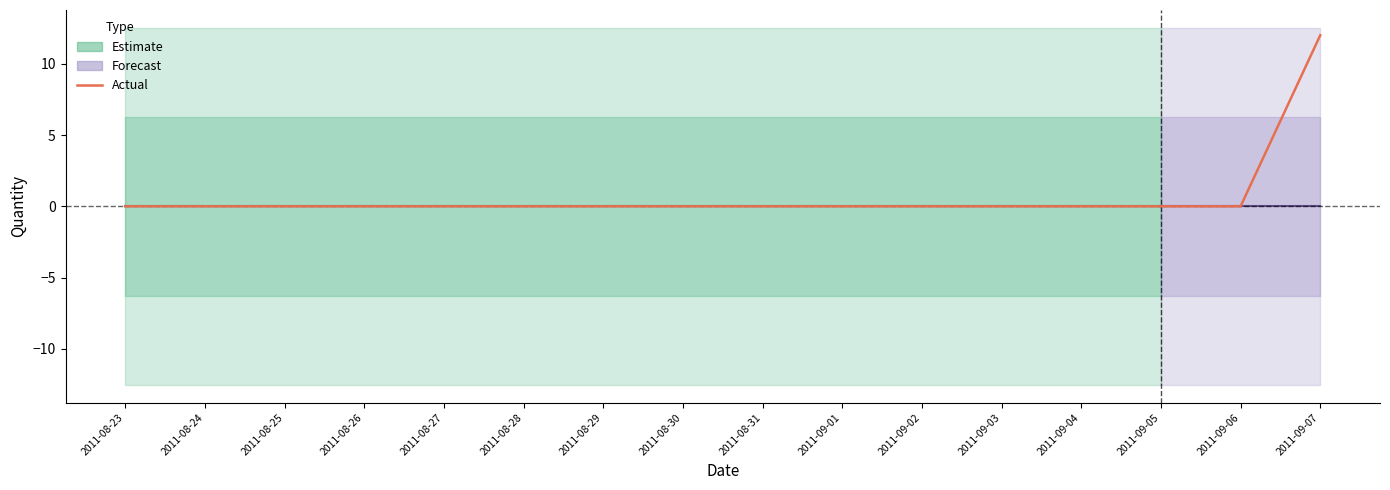

What is the sum of all values?

12